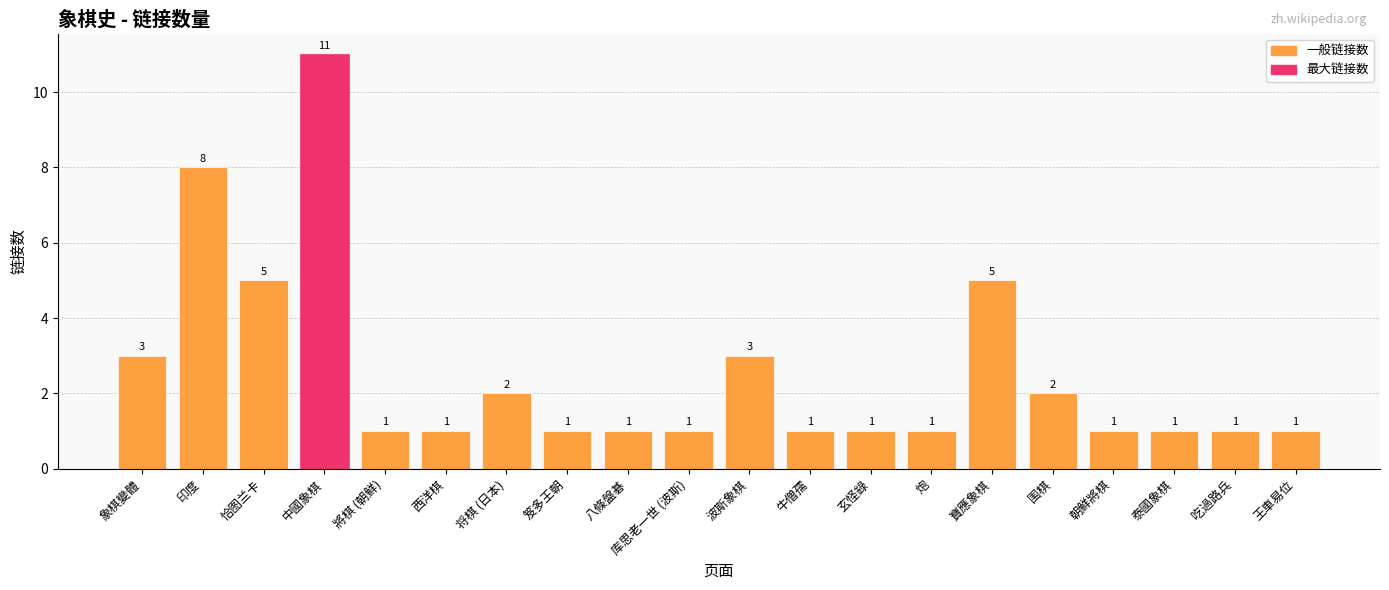

Reading right to left, extract all data points from this chart.

王車易位=1	吃過路兵=1	泰國象棋=1	朝鮮將棋=1	围棋=2	寶應象棋=5	炮=1	玄怪錄=1	牛僧孺=1	波斯象棋=3	库思老一世 (波斯)=1	八條盤碁=1	笈多王朝=1	将棋 (日本)=2	西洋棋=1	將棋 (朝鮮)=1	中國象棋=11	恰图兰卡=5	印度=8	象棋變體=3